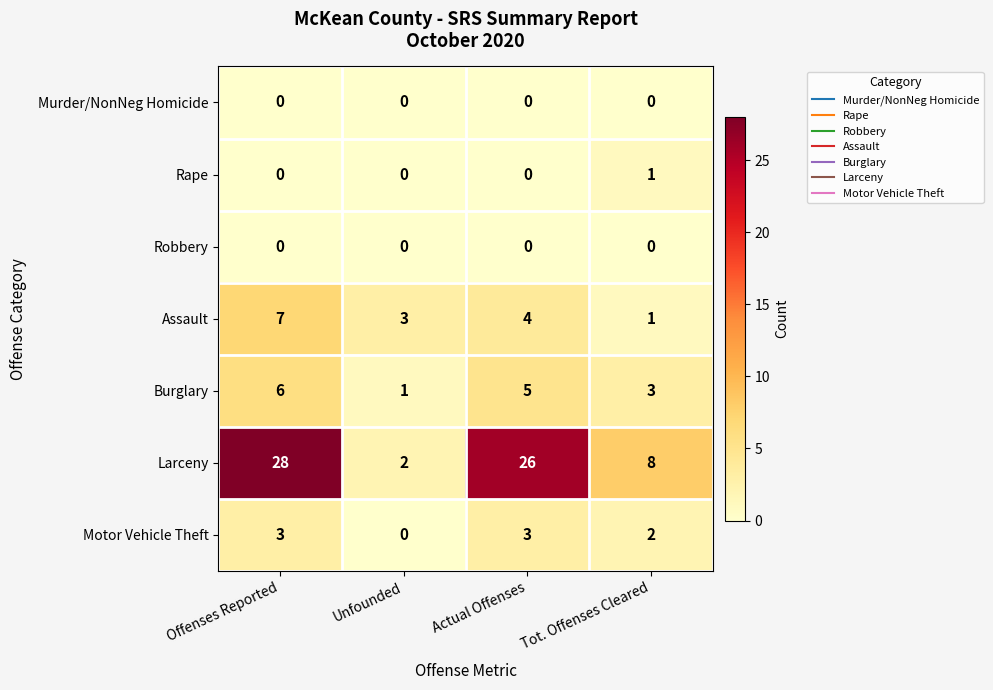

Between Offenses Reported and Tot. Offenses Cleared, which series saw the biggest shift?

Larceny